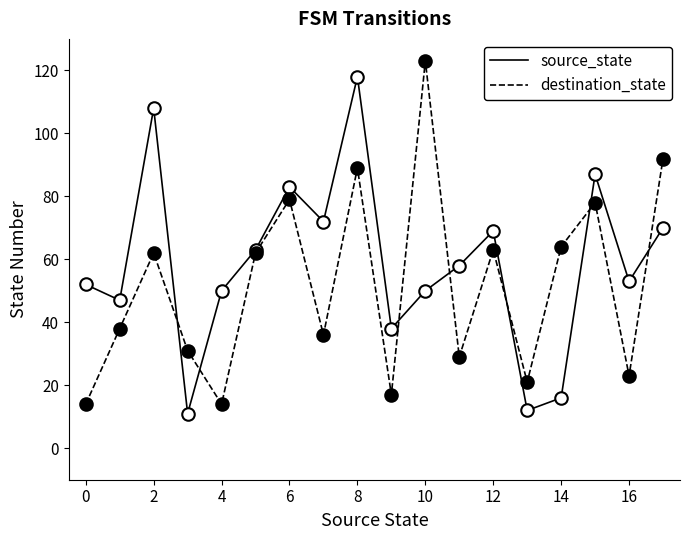

List the series in order of their overall mean, lowest first.

destination_state, source_state